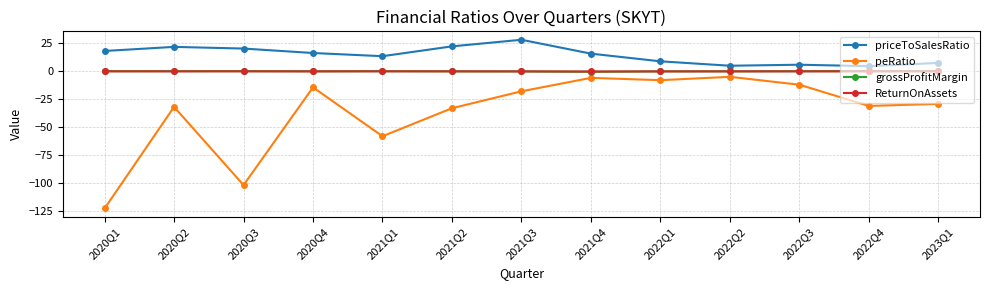

Is it true that grossProfitMargin equals -0.4 at 2021Q4?

True